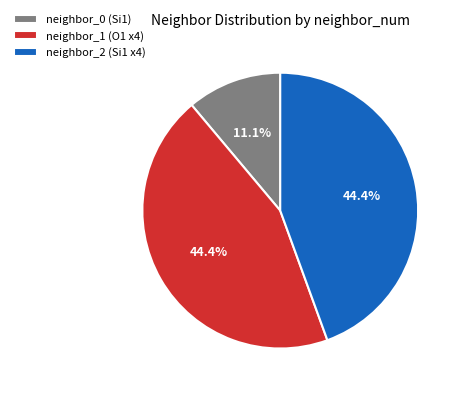

How many segments does this pie chart have?

3